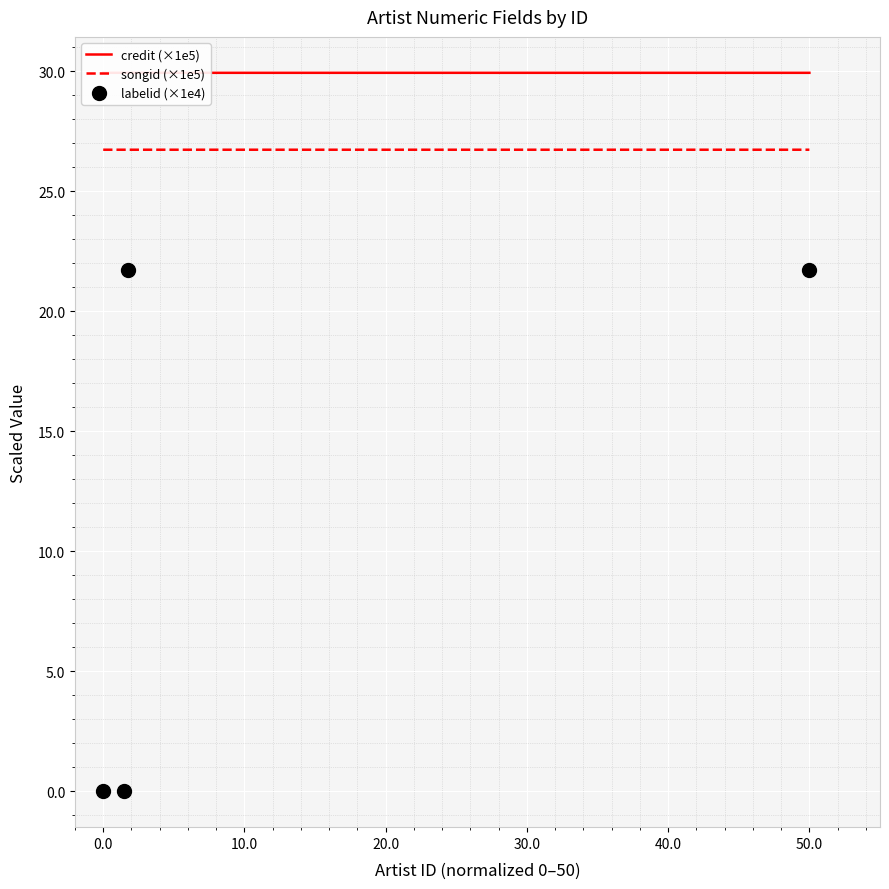

The labelid (×1e4) series shows 0.0 at 0.0. True or false?

True